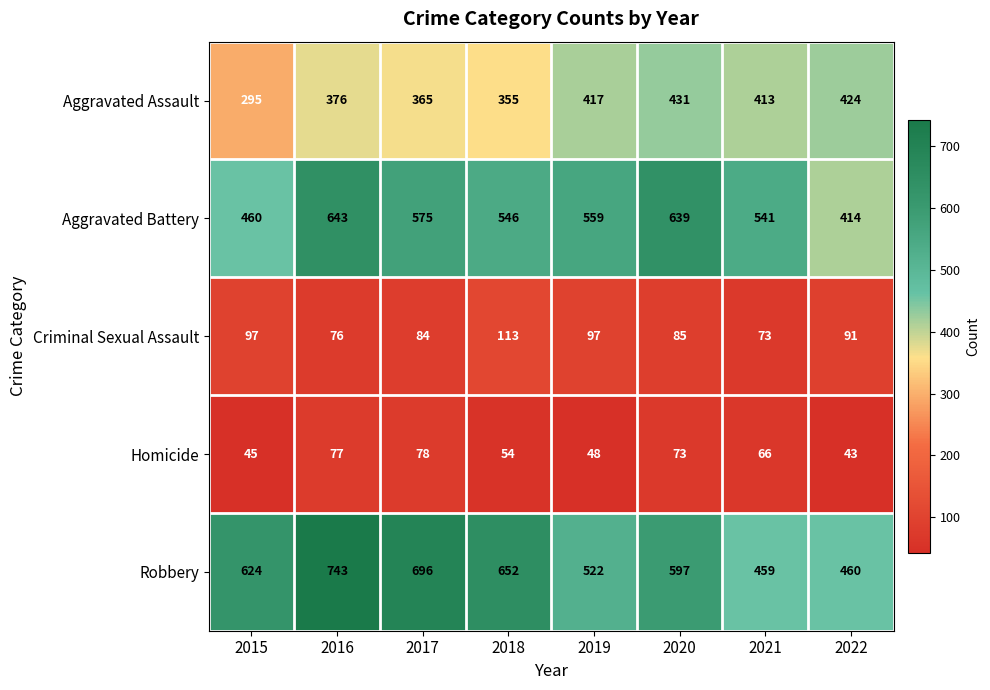

Which series changed the most between 2018 and 2020?

Aggravated Battery